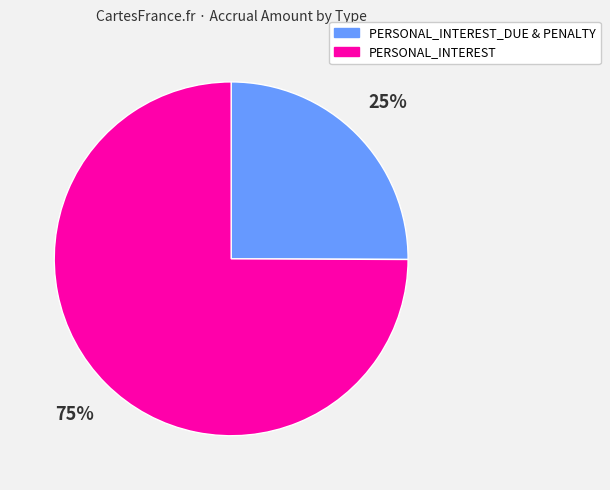

Rank the categories by value from highest to lowest.

PERSONAL_INTEREST, PERSONAL_INTEREST_DUE & PENALTY